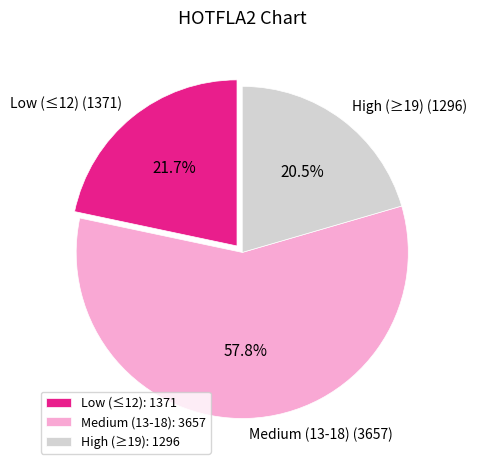

How many segments does this pie chart have?

3